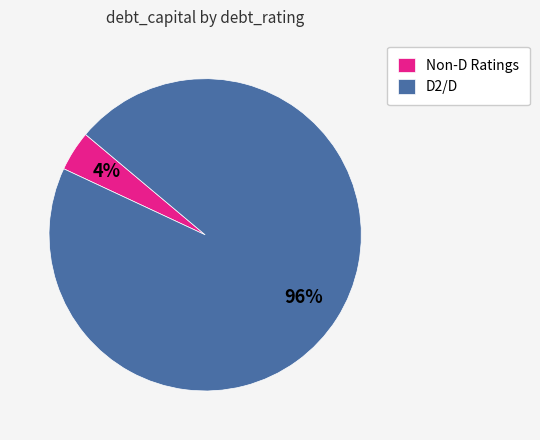

Combined, do Non-D Ratings and D2/D account for over 50%?

Yes